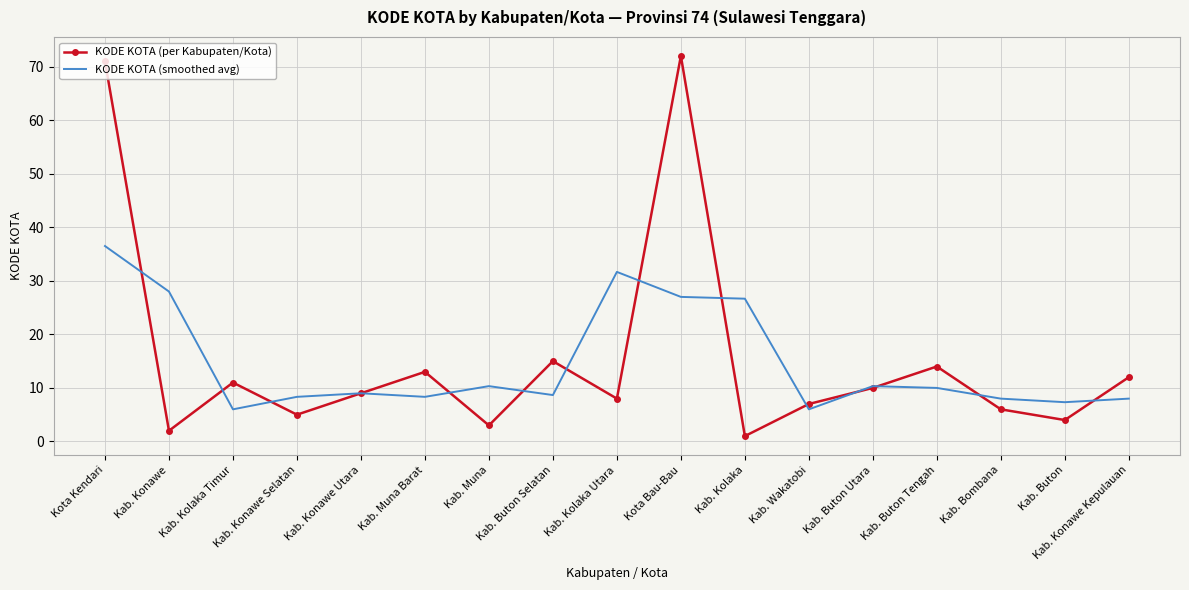

Where is the first local minimum for KODE KOTA (per Kabupaten/Kota)?

Kab. Konawe